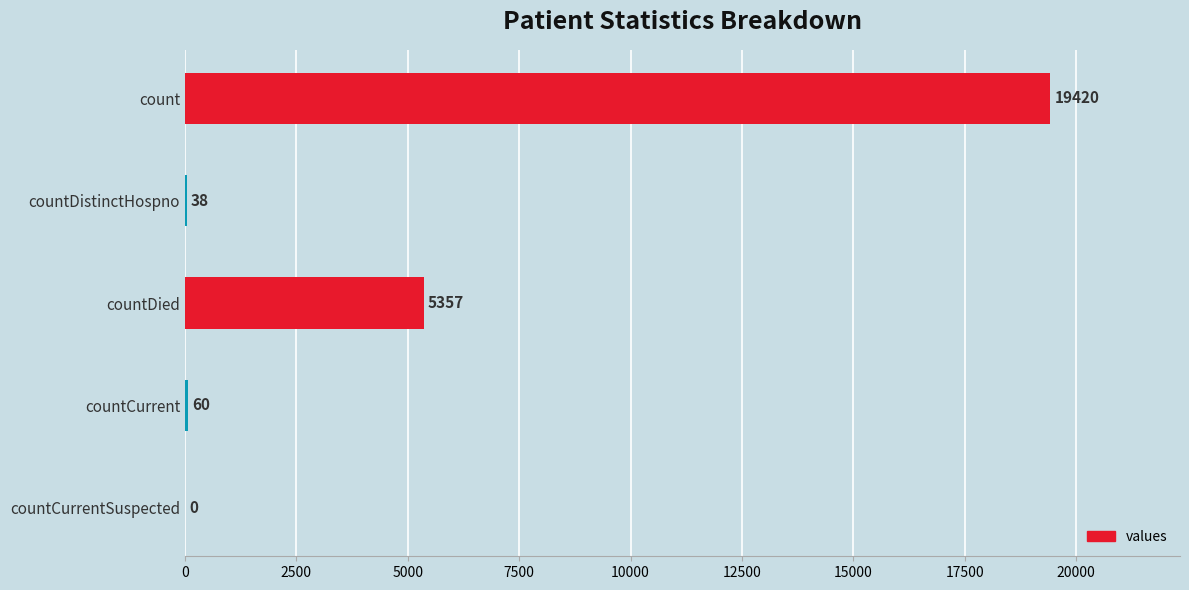

Are the bars grouped side by side (vs. stacked)?

No